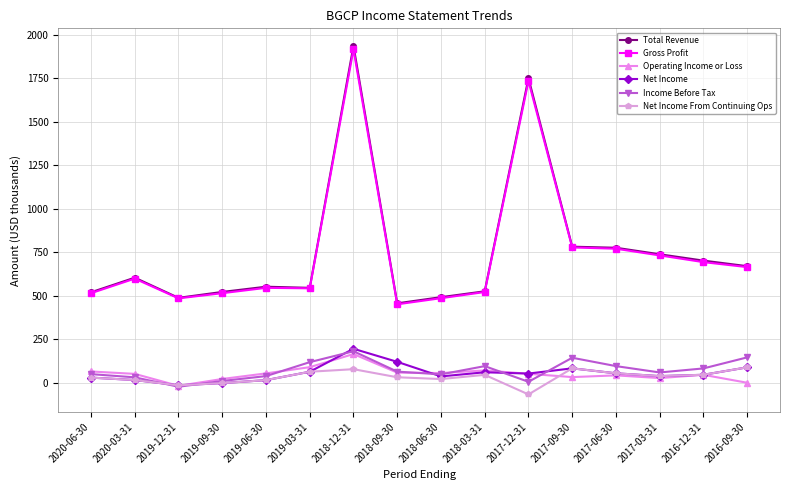

True or false: Gross Profit and Net Income cross at least once.

False